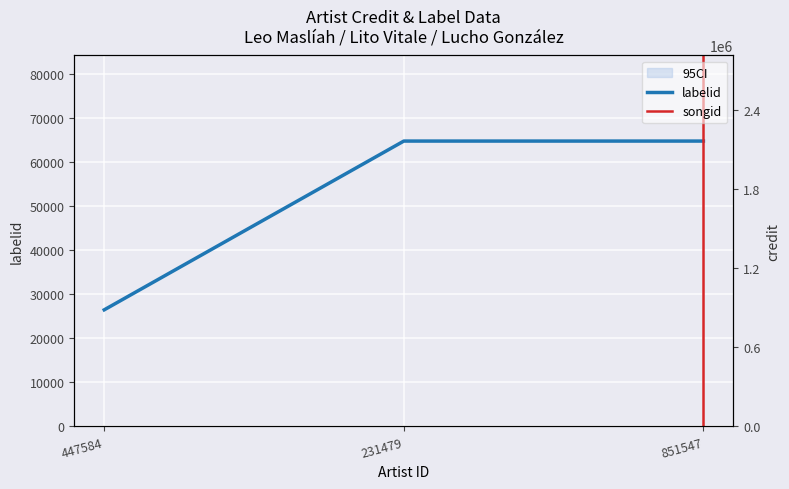

How many lines are shown in the chart?

2